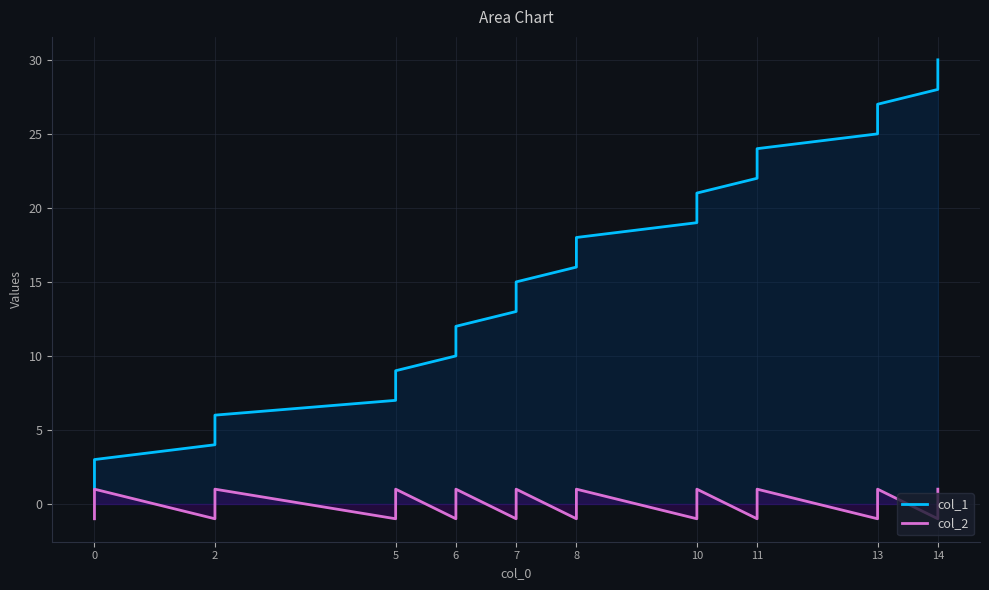

Which series changed the most between 22 and 23?

col_1